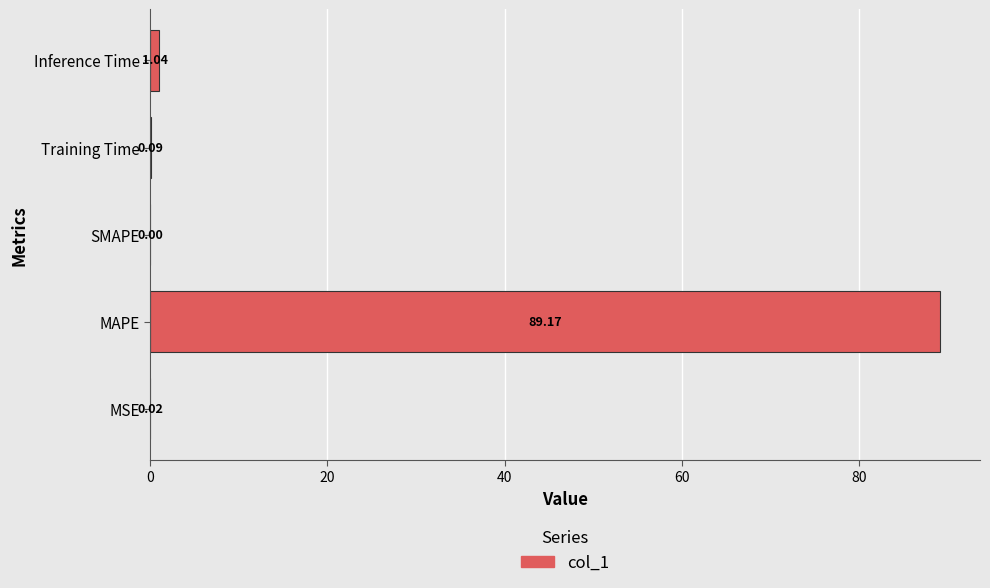

How many data points does each series have?

5